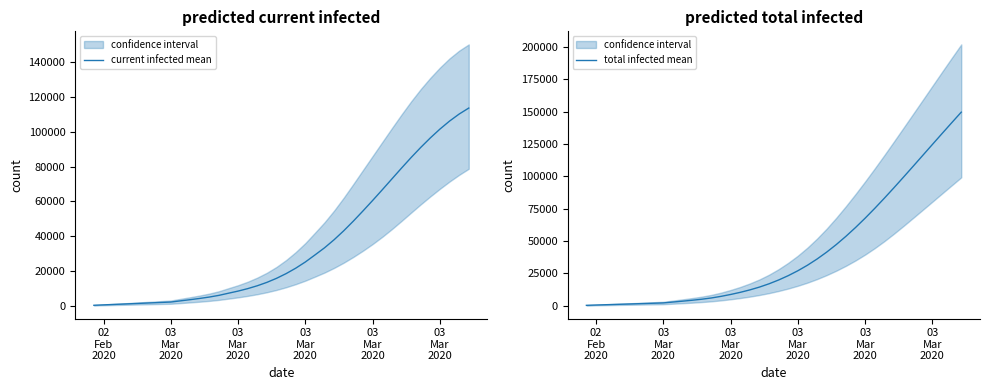

The current infected mean series shows 15289 at 03 Mar 2020. True or false?

False